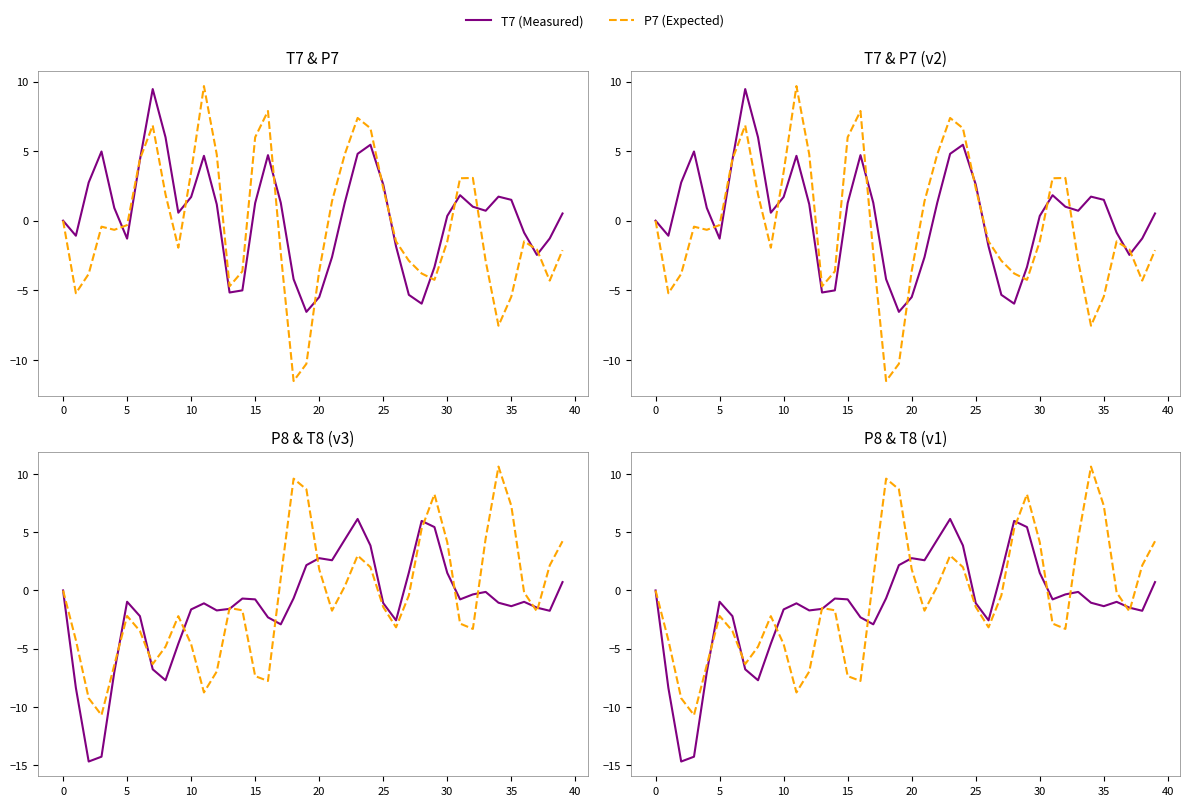

What is the difference between the maximum and minimum values in the P8 (Measured) series?

20.8